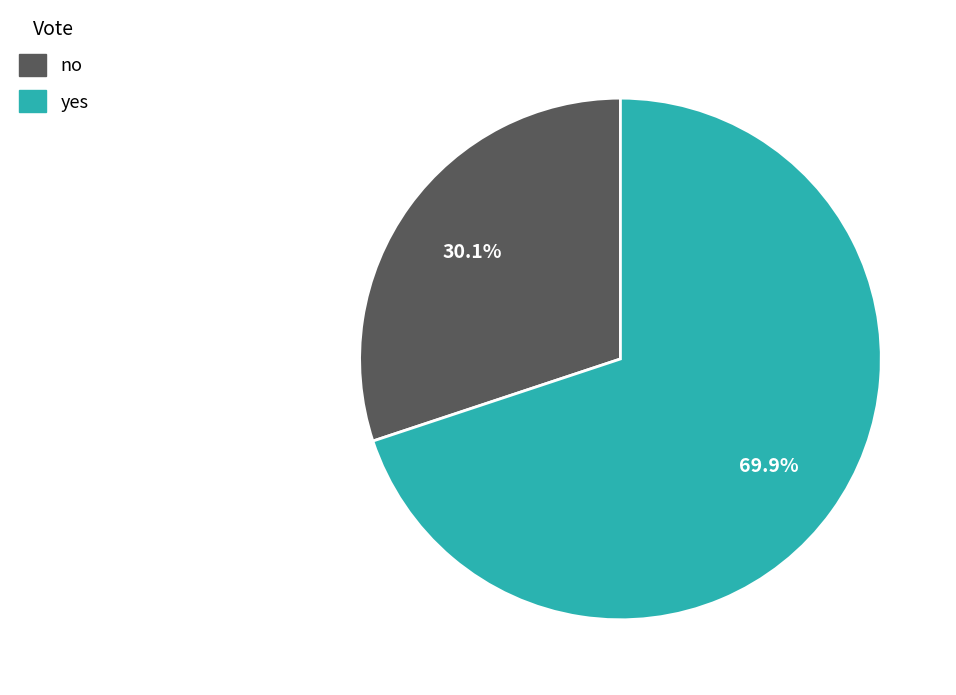

Rank the categories by value from lowest to highest.

no, yes